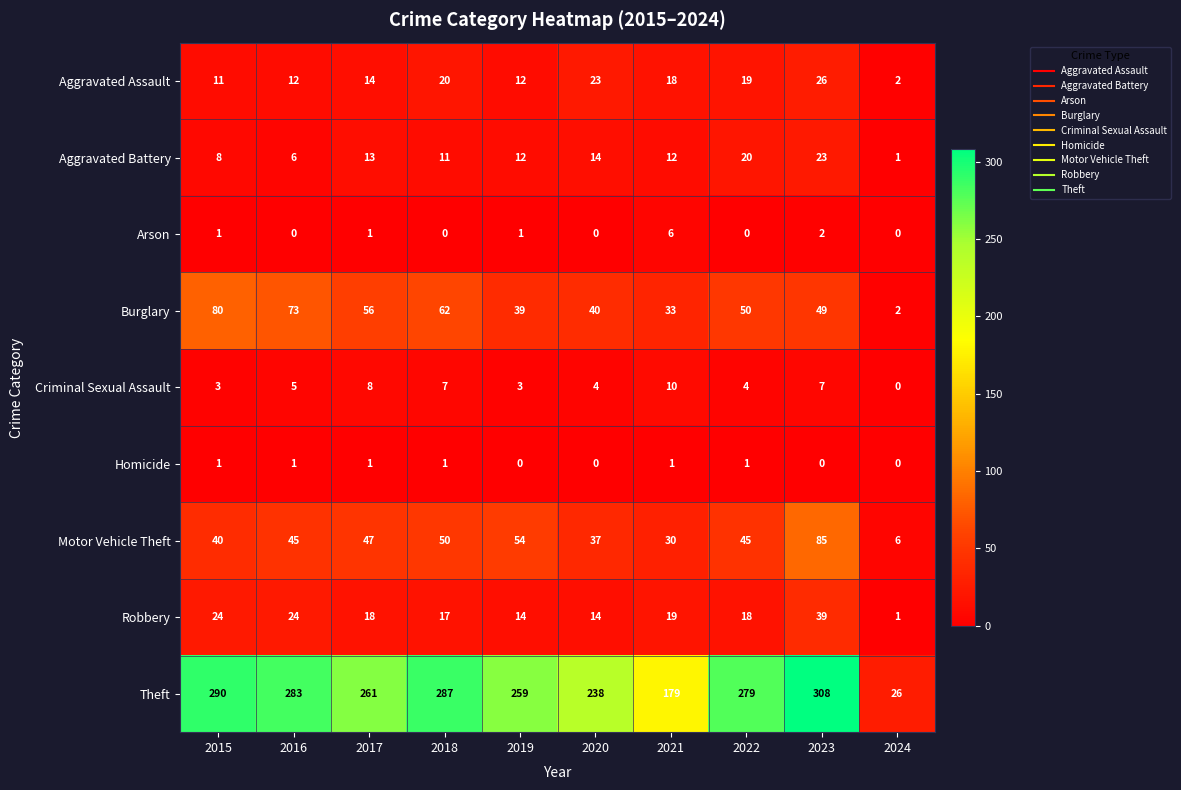

Count the number of data series in this chart.

9